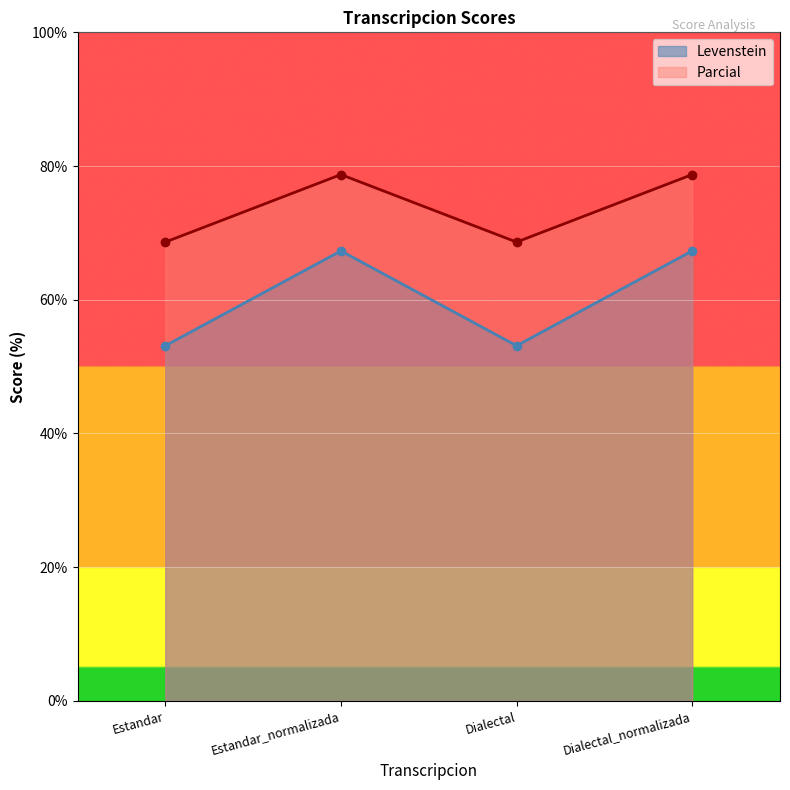

Which series has the largest range (max minus min)?

Levenstein